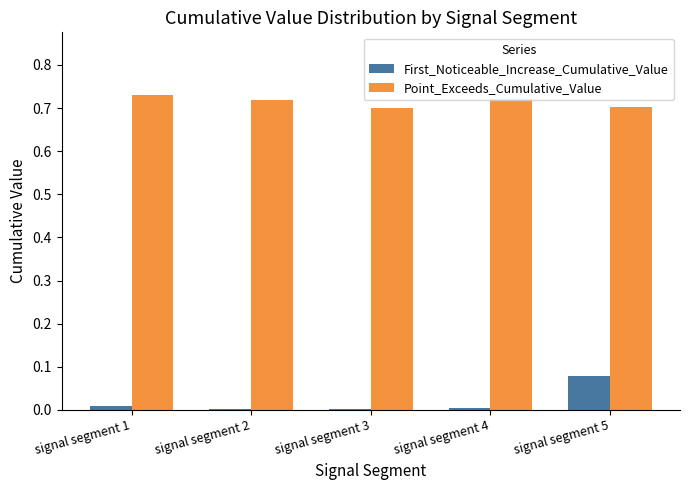

How many groups of bars are there?

5